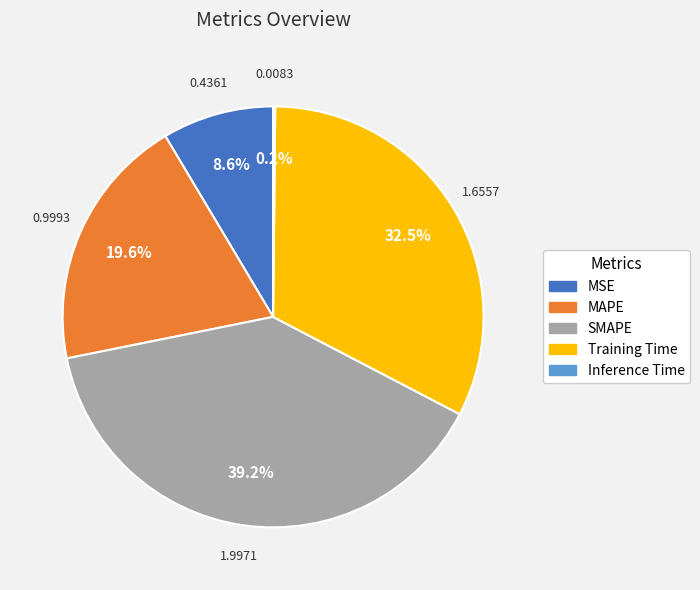

Is there any slice that represents more than half of the pie?

No